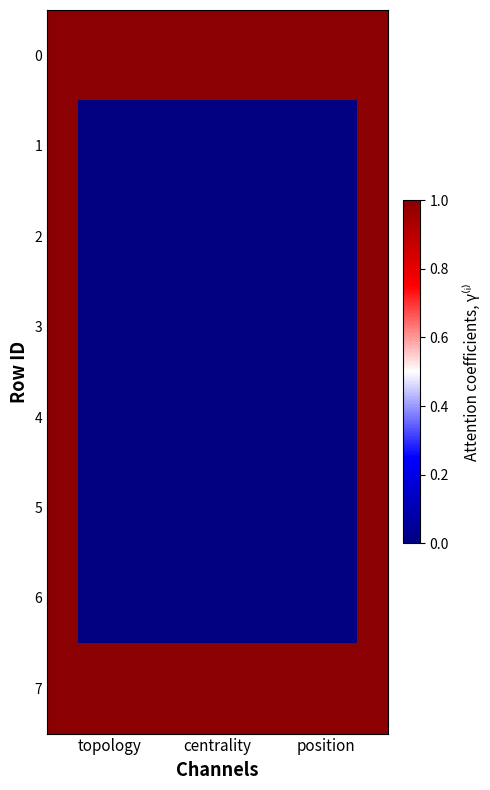

Count the number of data series in this chart.

8